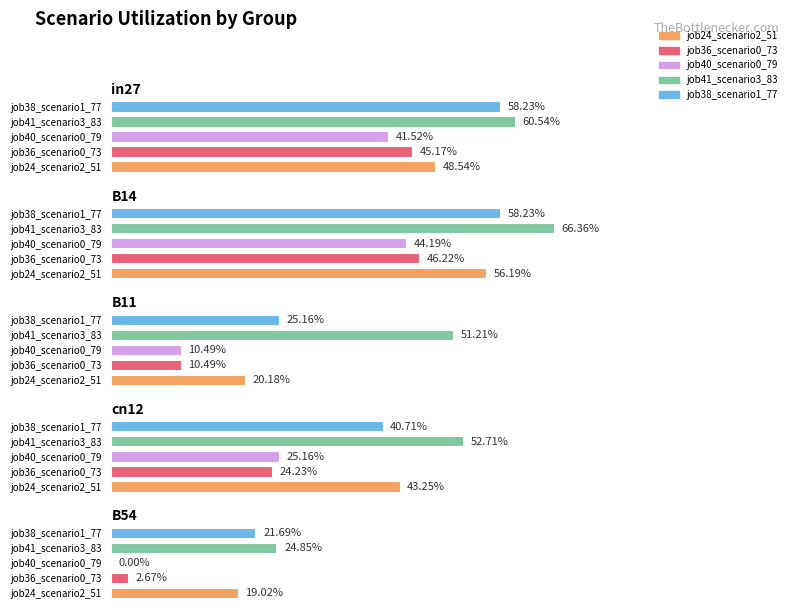

True or false: job40_scenario0_79 has a value of 0.7 at in27.

False